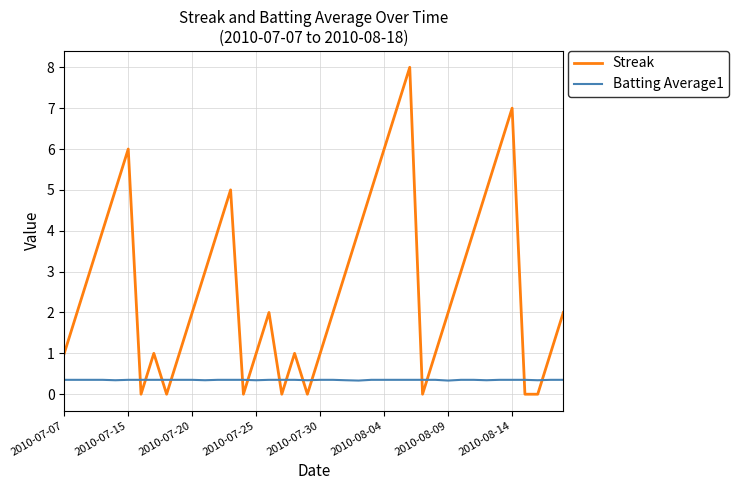

Which series ends up on top after the final intersection of Batting Average1 and Streak?

Streak